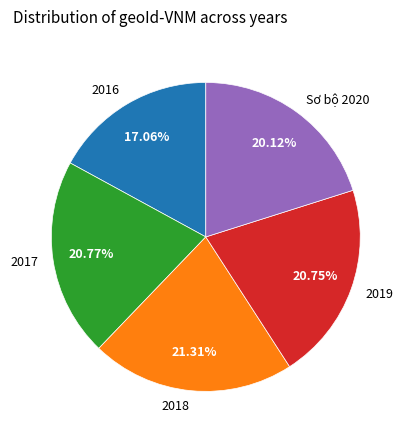

To the nearest percent, what percentage of the pie is 2016?

17%